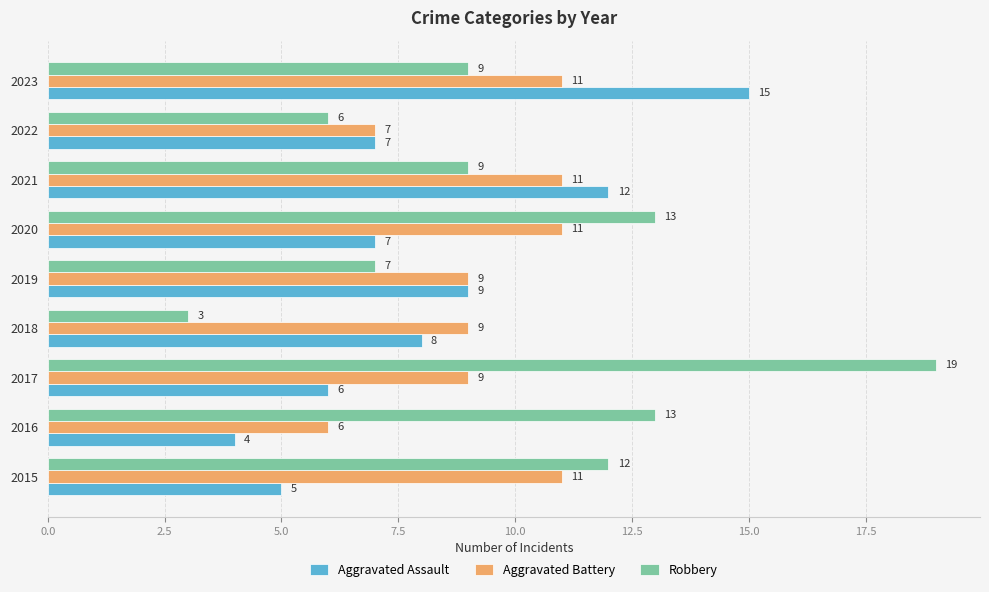

At which label is Robbery closest to 11?

2015